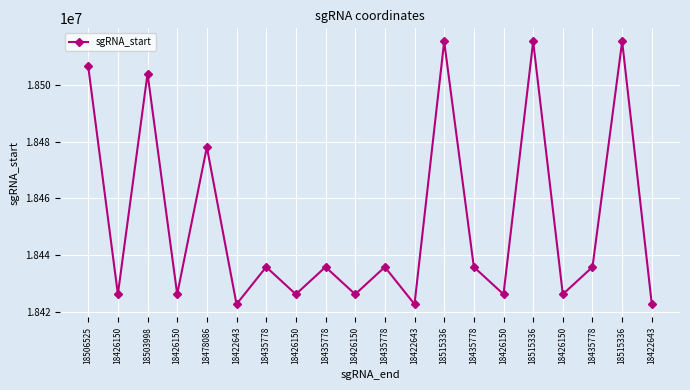

How many interior local peaks (higher than both neighbors) does the data have?

8